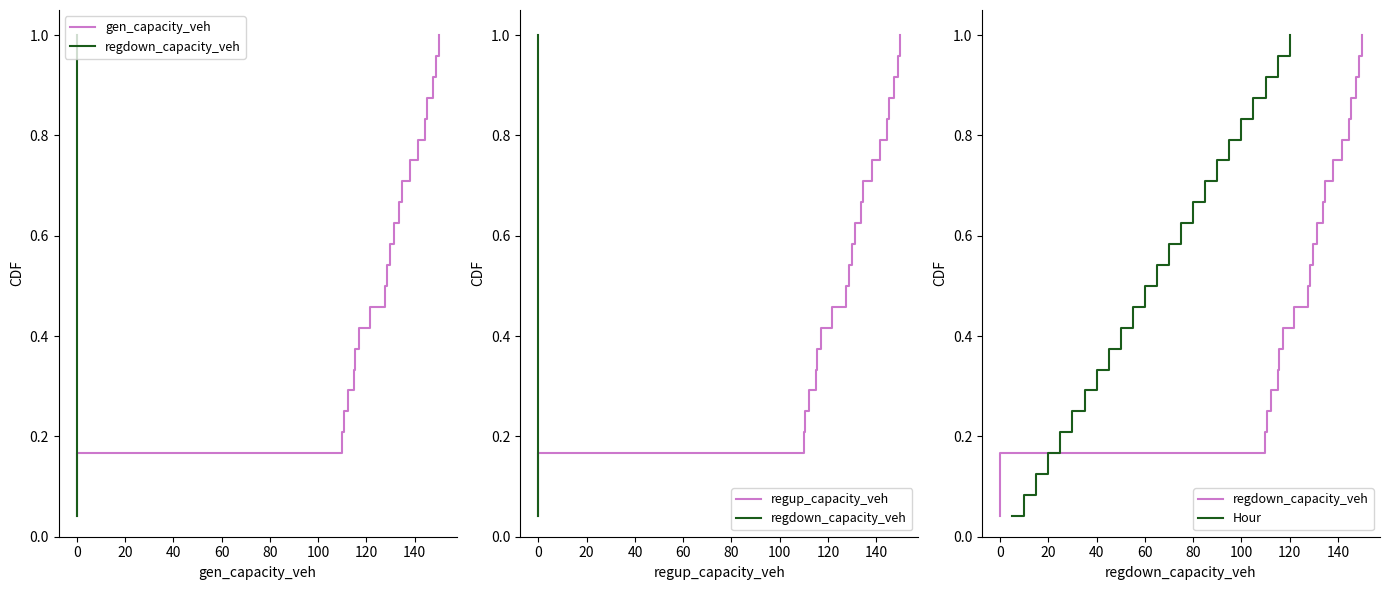

Which category has the highest value in the Hour series?

120